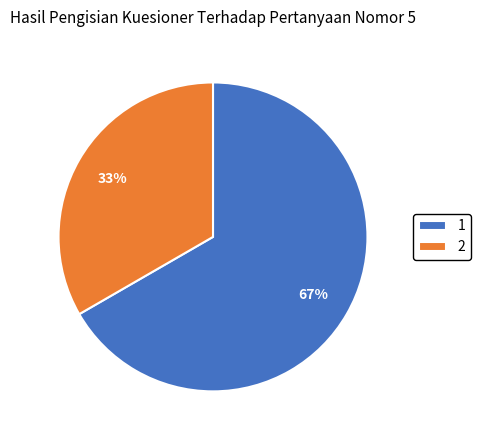

True or false: 2 accounts for 33% of the total.

True